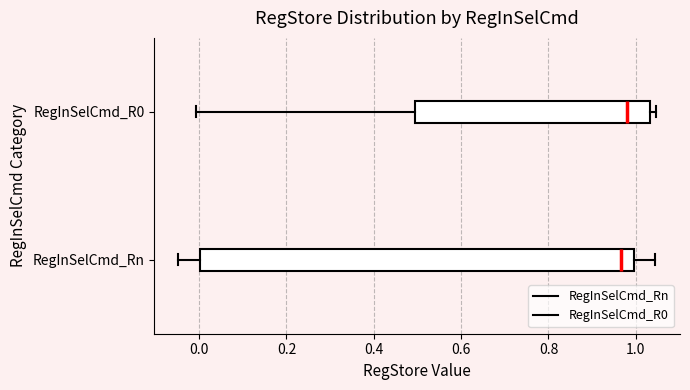

Where does the left whisker of the box for RegInSelCmd_Rn end on the x-axis? The values are not printed on the chart, so give them approximately, as read against the axis.

-0.04